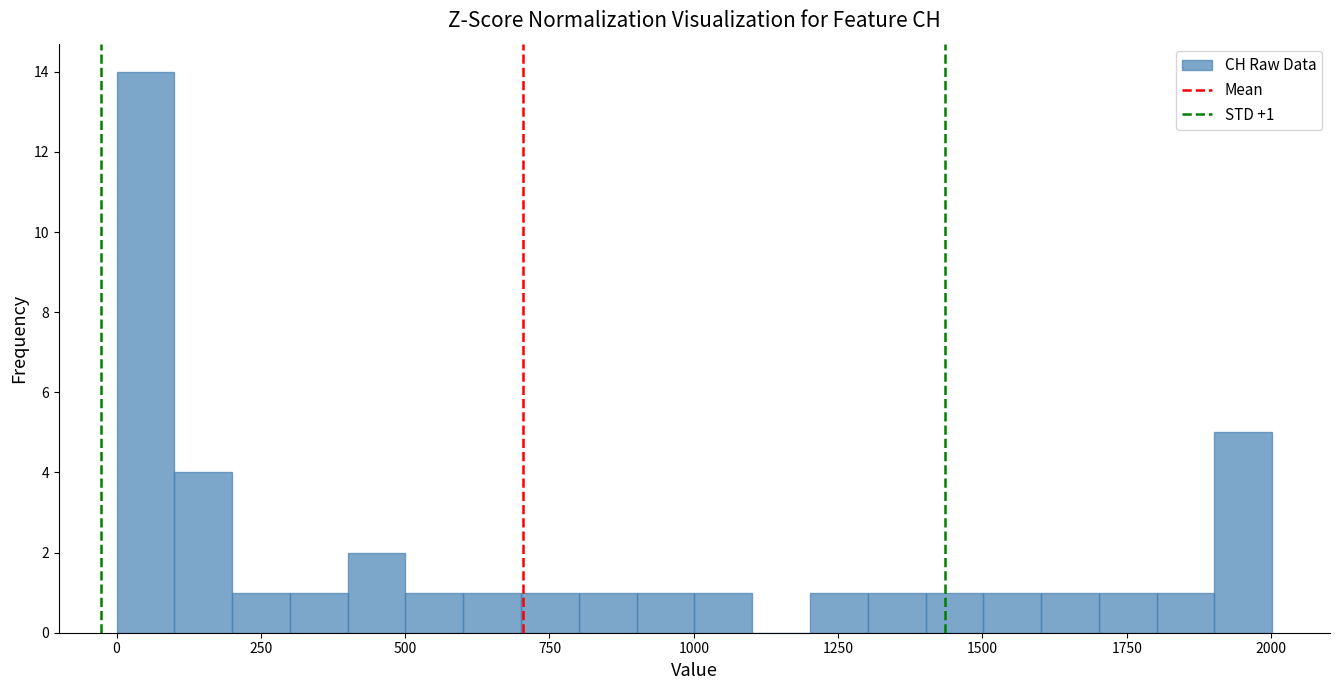

Around what value on the x-axis is the tallest bar? Give the approximate position of its centre, as read against the axis.

50